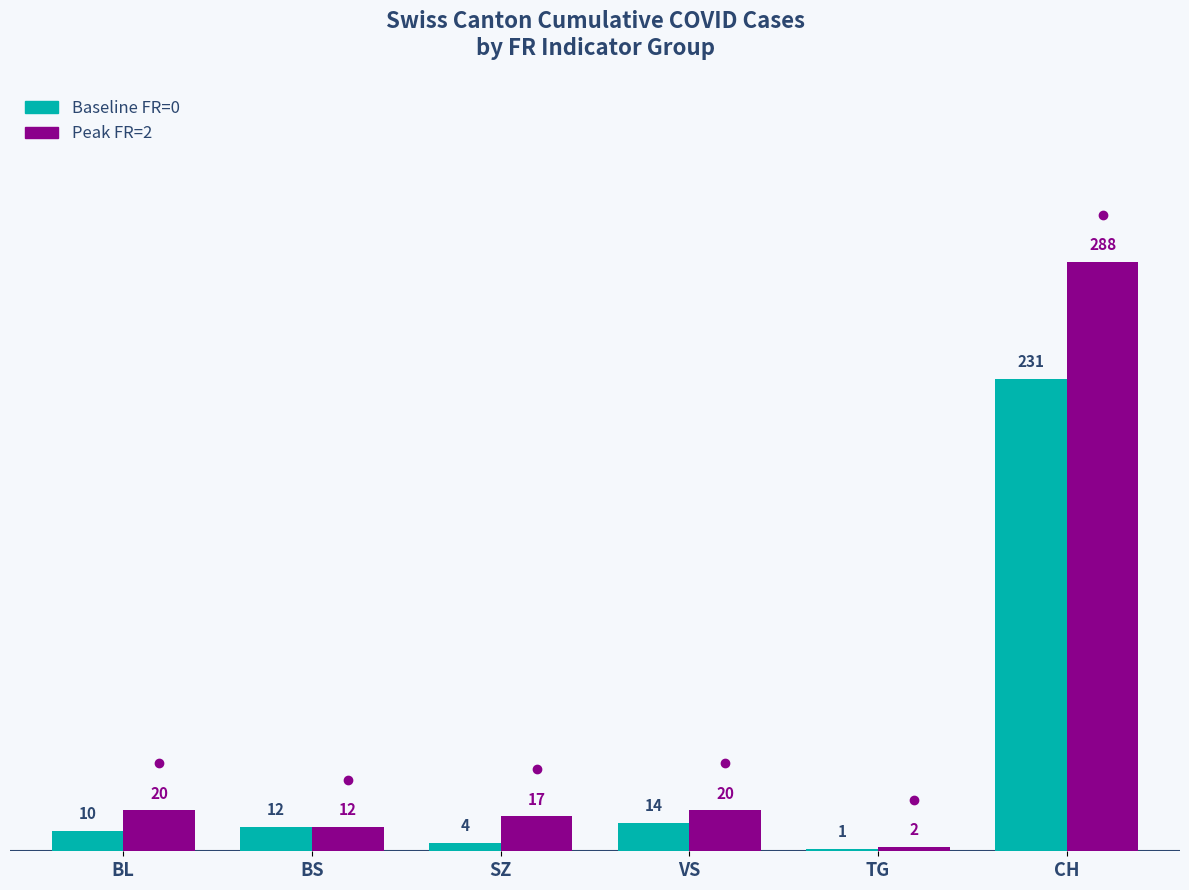

Which category has the highest value across all series?

CH